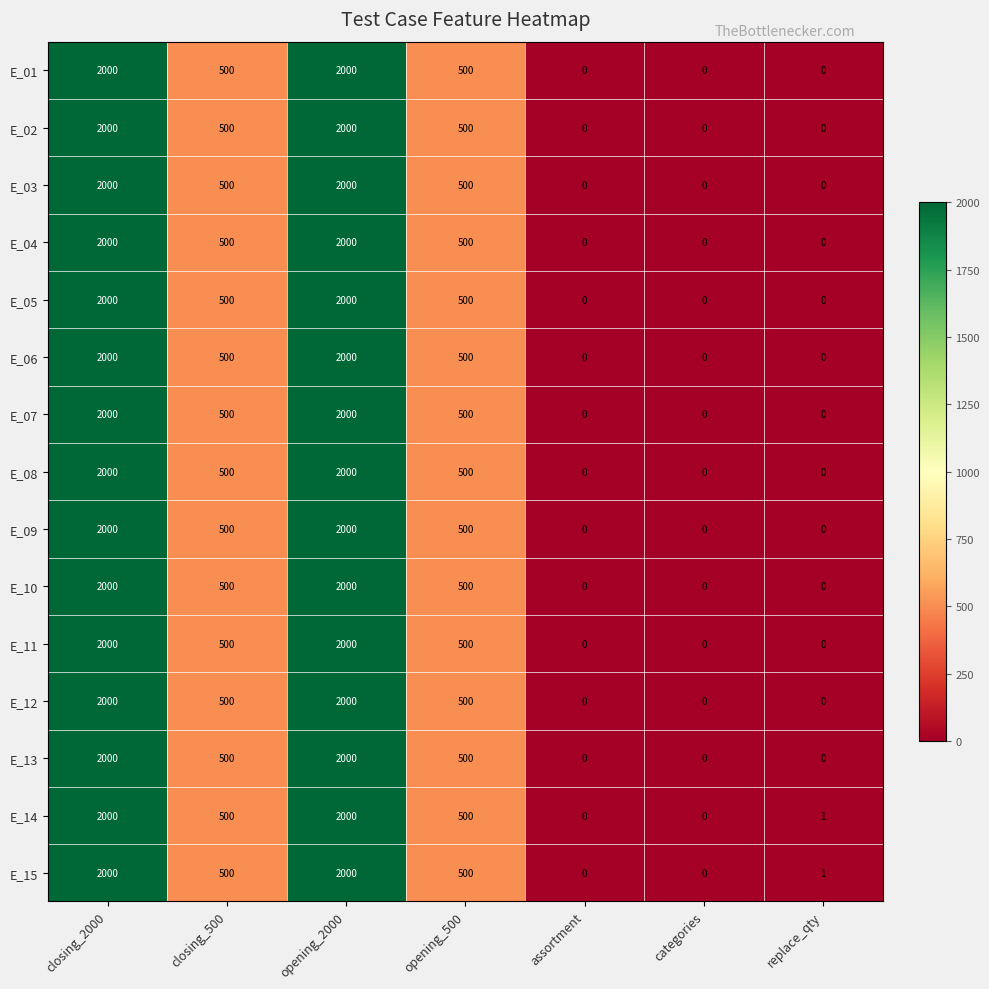

What is the approximate value of E_09 at opening_500?

500